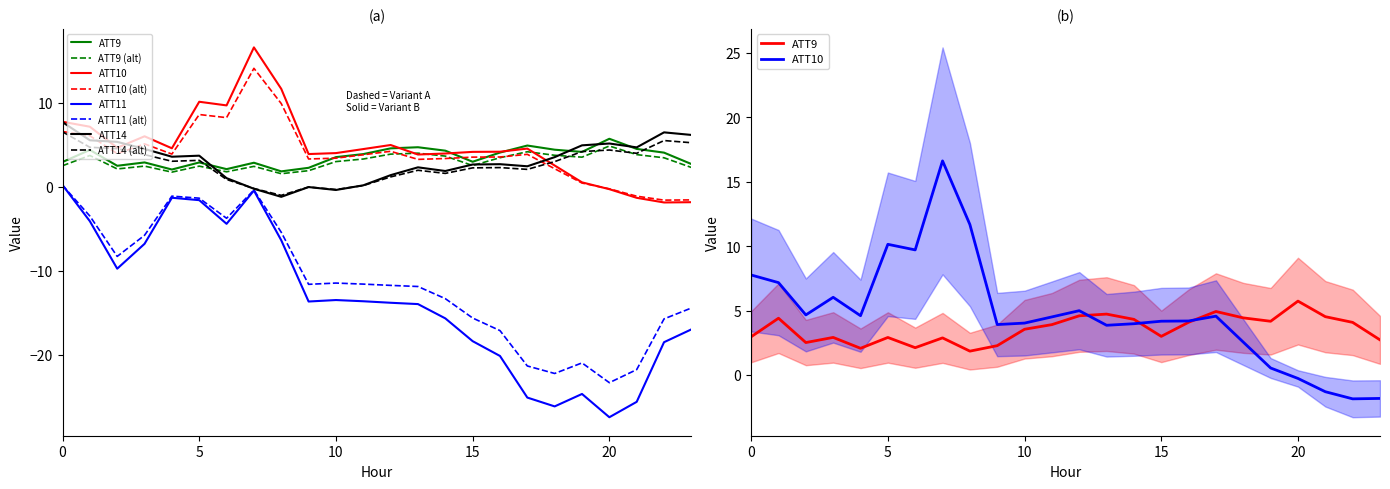

Is it true that ATT14 equals 9.8 at 23?

False